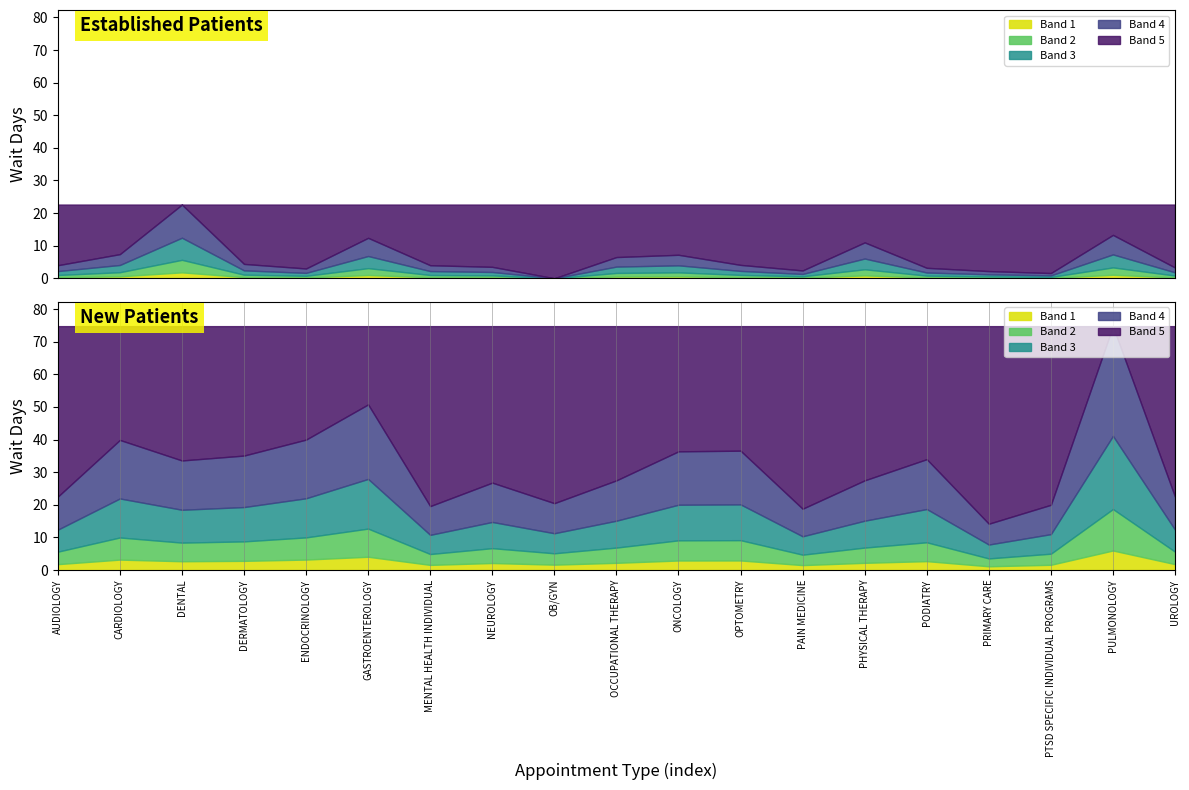

What is the total value across all series at AUDIOLOGY?

26.5